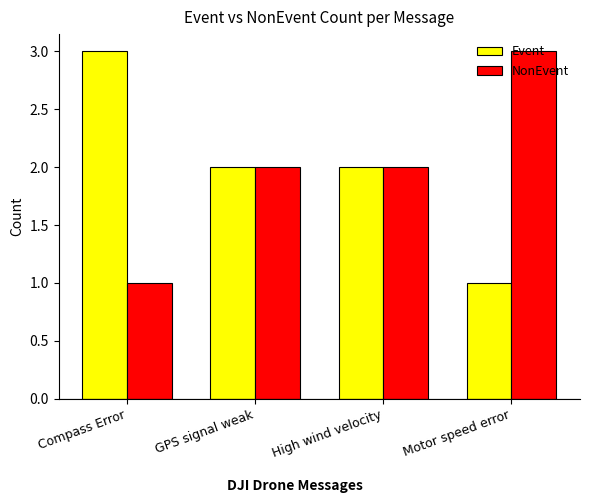

What is the sum of all NonEvent values?

8